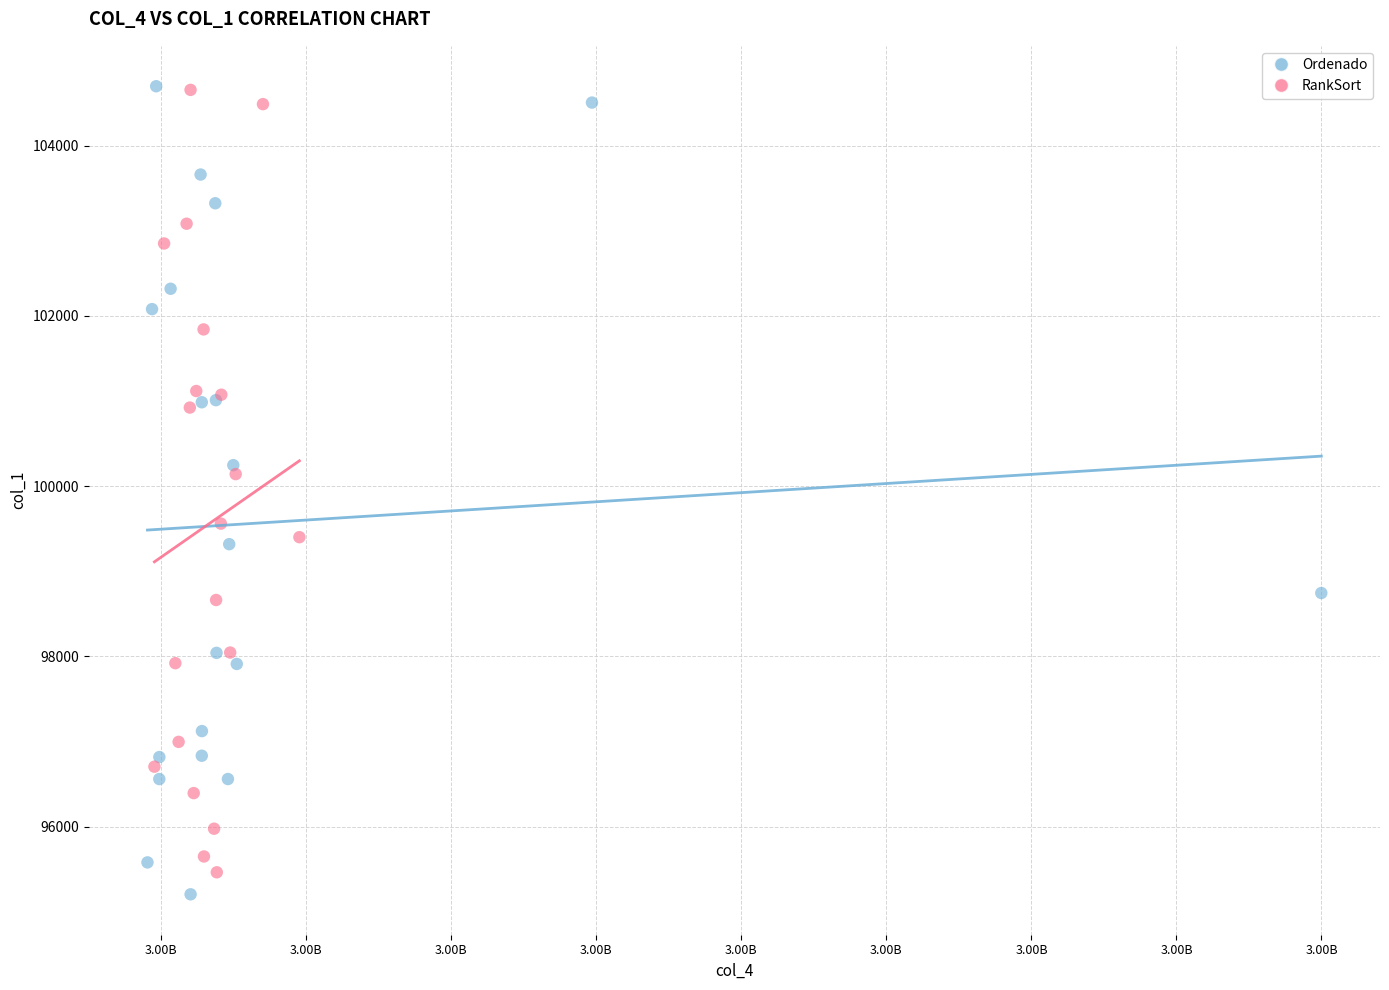

Which series has the widest spread of Y values?

Ordenado